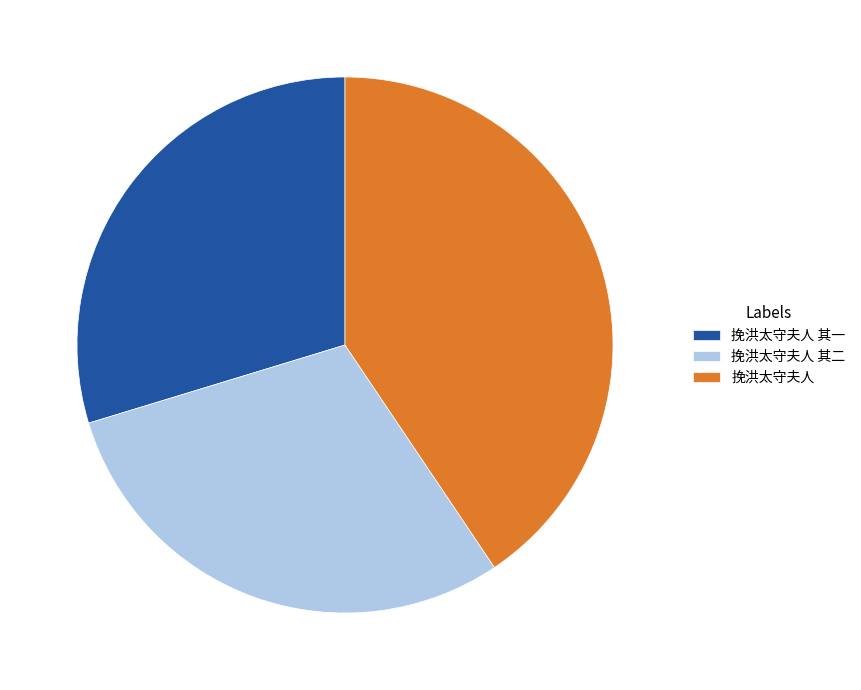

Does 挽洪太守夫人 其二 represent more than half of the total?

No